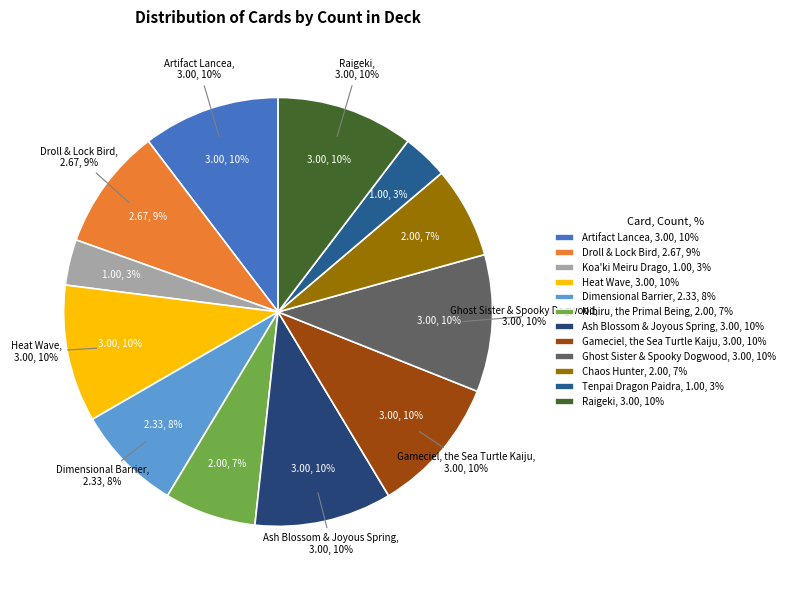

Which slice is the largest?

Artifact Lancea